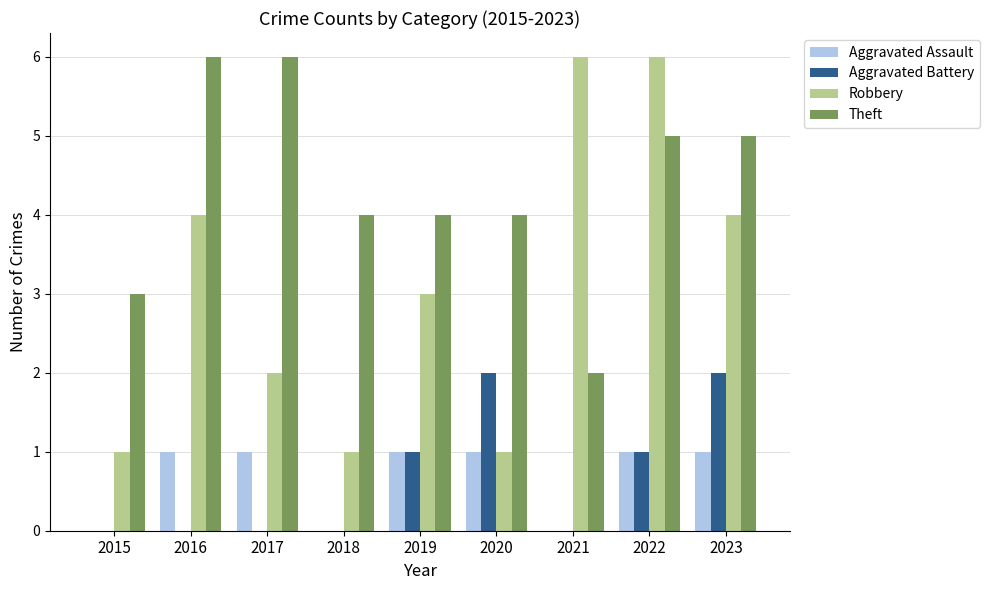

The value of Aggravated Battery at 2020 is 2. True or false?

True